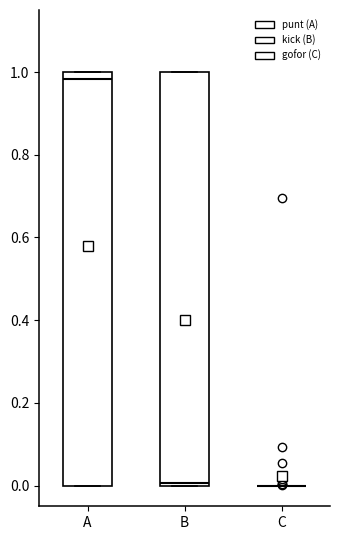

Reading left to right, transcribe this box plot: for each box, give where its median line is, the range the box spans, and where its two whiskers end, as read against the y-axis. The values are not printed on the chart, so give them approximately, as read against the axis.

A: median 0.98, box 0.00 to 1.00, whiskers 0.00 to 1.00
B: median 0.00 (just above the box's lower edge), box 0.00 to 1.00, whiskers 0.00 to 1.00
C: box collapsed to a line at 0.00, whiskers 0.00 to 0.00